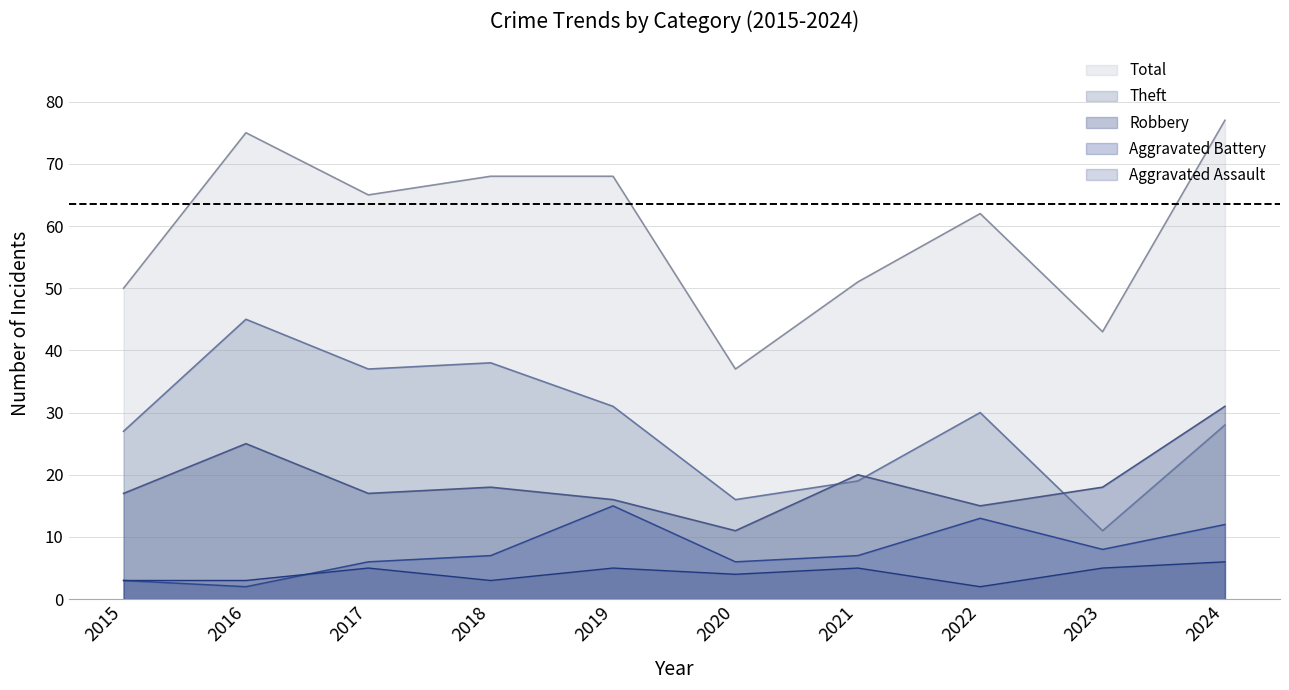

Which series has the widest spread of values?

Total